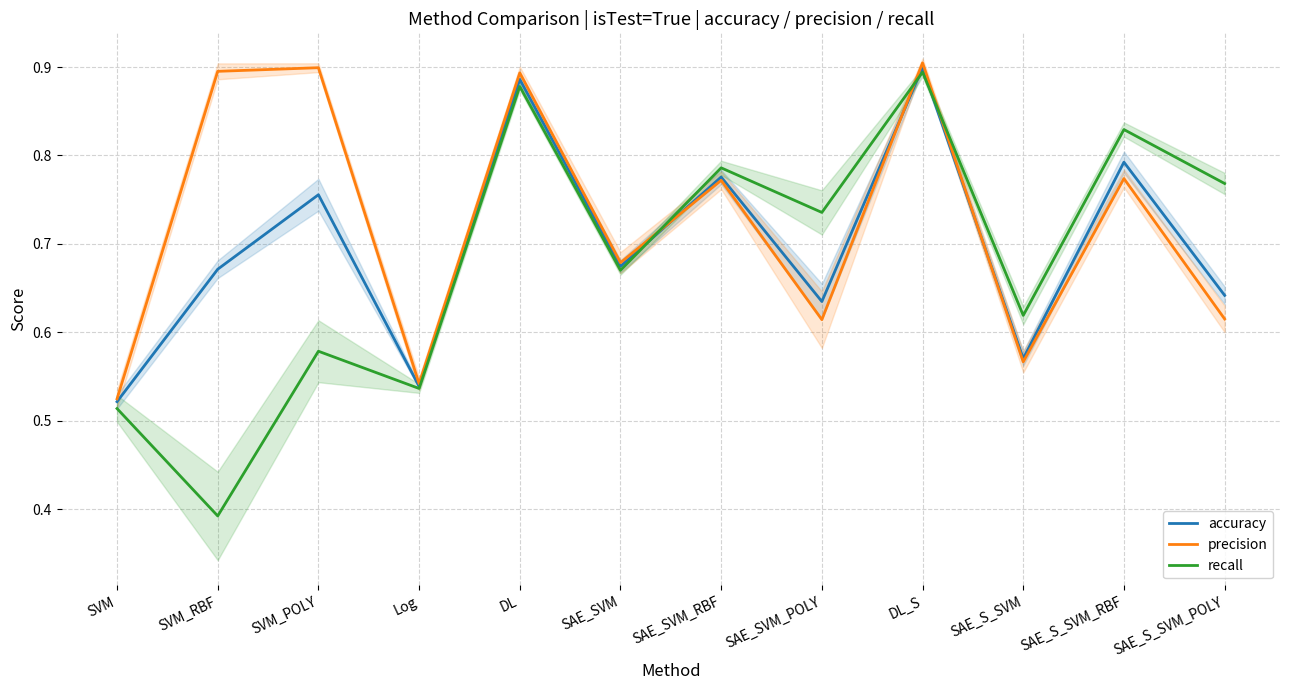

How many interior local valleys does the accuracy series have?

4